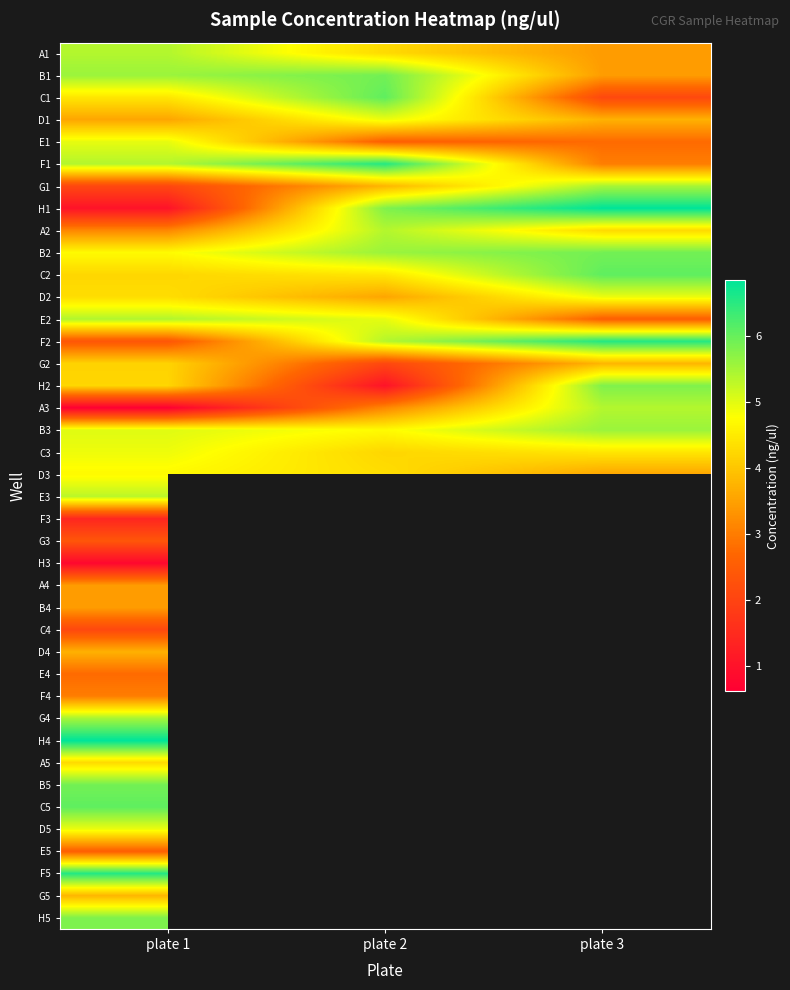

At how many categories does at least one series exceed 5?

3